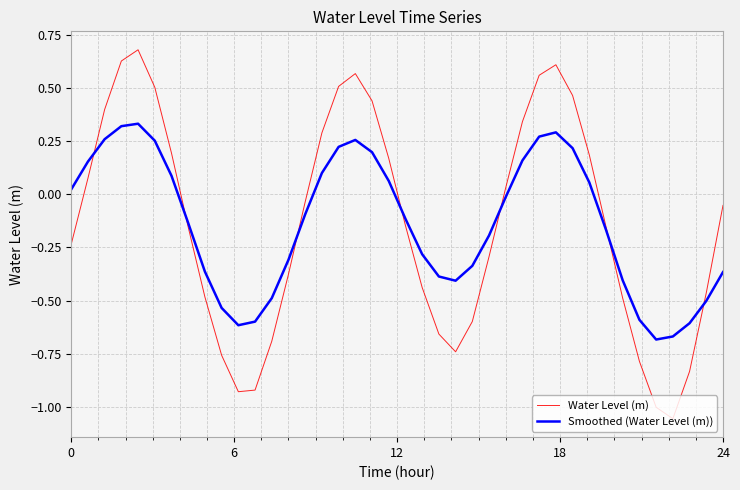

Which series has the largest range (max minus min)?

Water Level (m)